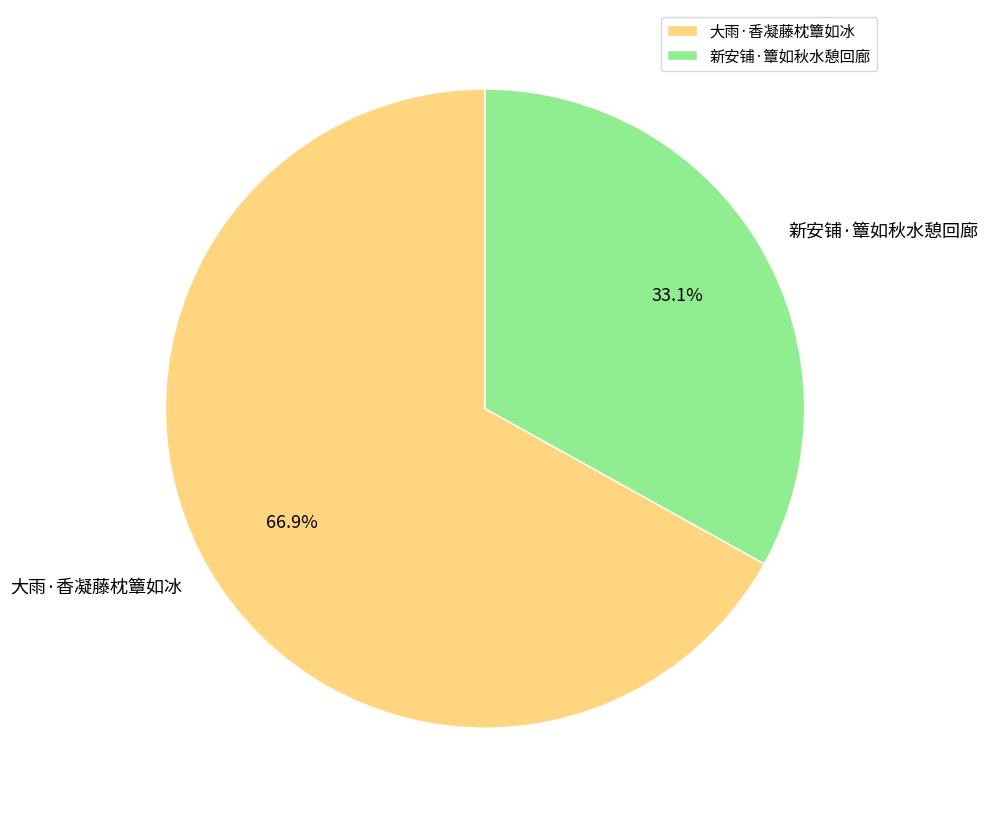

Rank the categories by value from lowest to highest.

新安铺·簟如秋水憩回廊, 大雨·香凝藤枕簟如冰